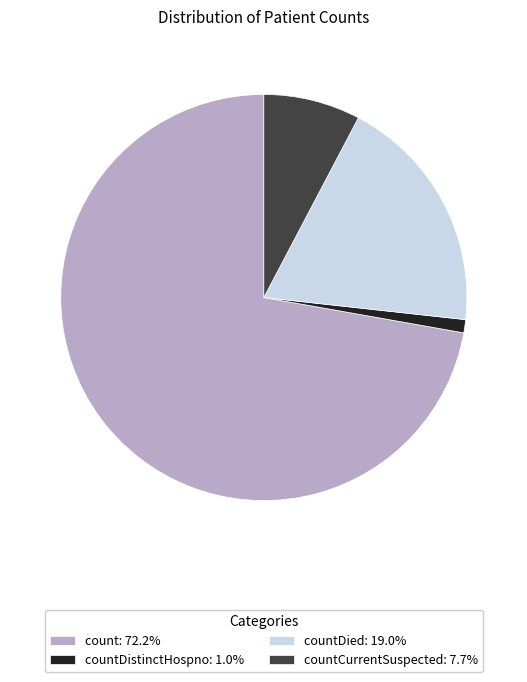

Combined, do countDistinctHospno: 1.0% and countDied: 19.0% account for over 50%?

No